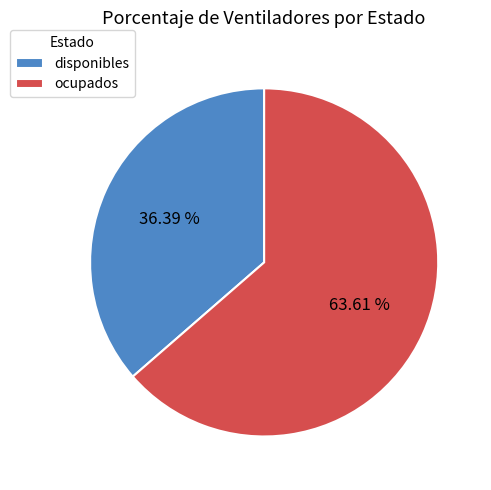

Does any single category account for the majority?

Yes